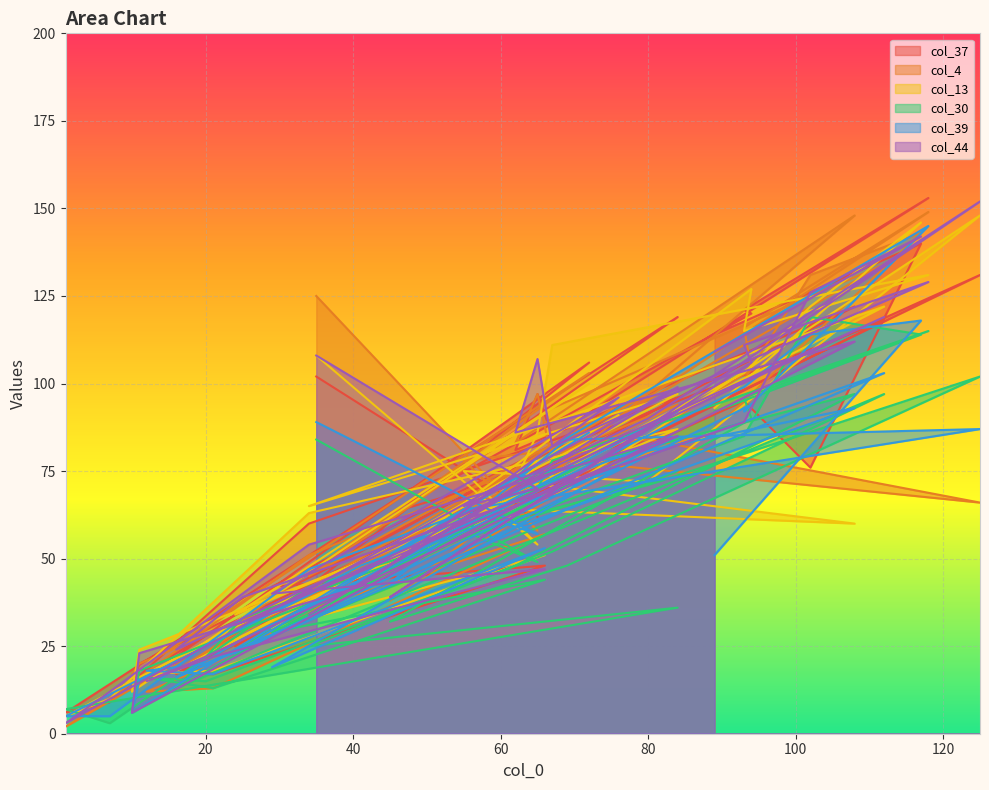

The value of col_39 at 1 is 8. True or false?

False